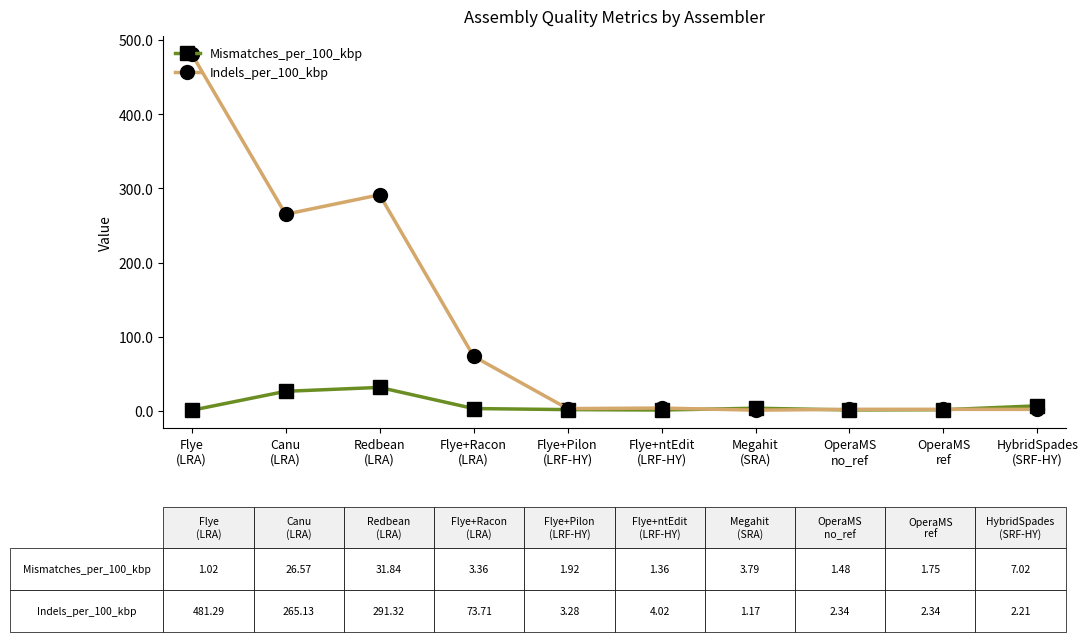

Is this an area chart (filled region under the line)?

No